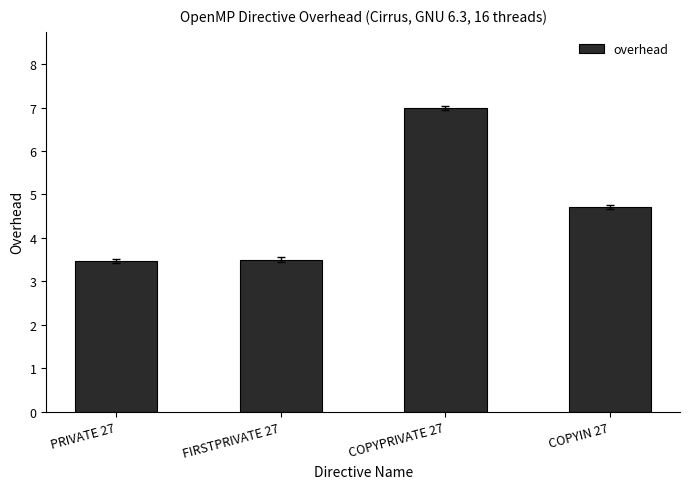

What is the minimum value shown in the chart?

3.5